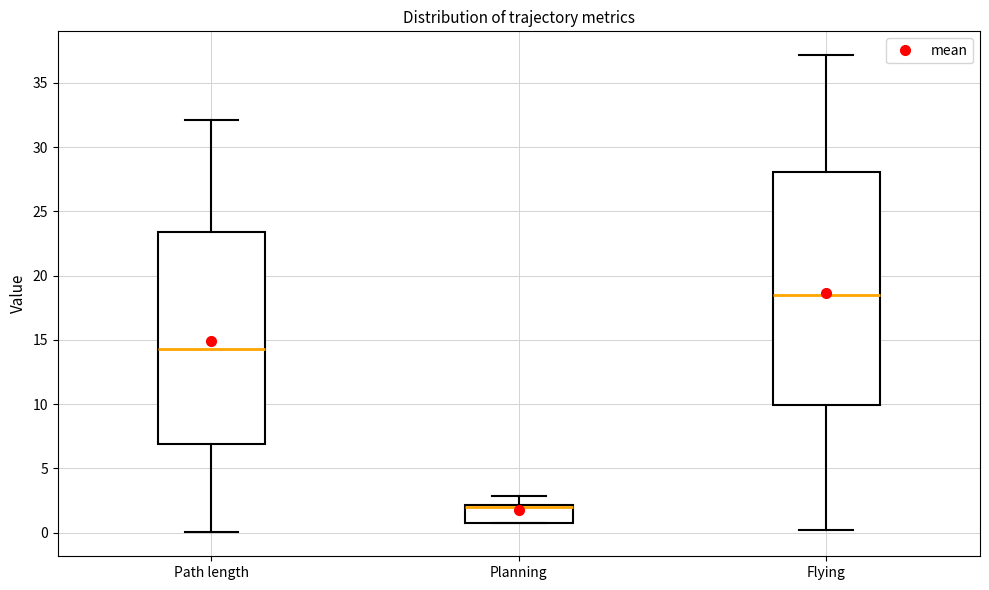

Which box's median line is the lowest?

Planning